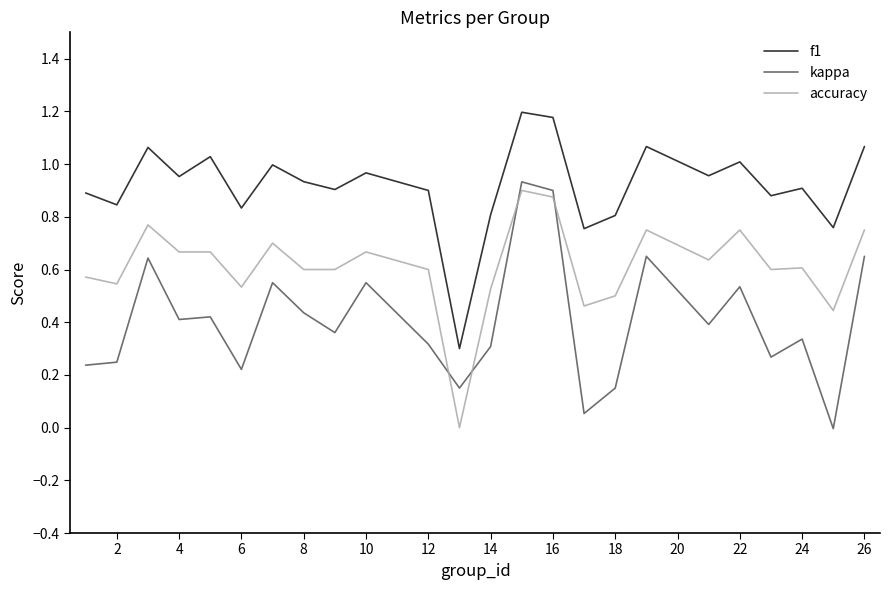

How many intersections are there between kappa and accuracy?

4